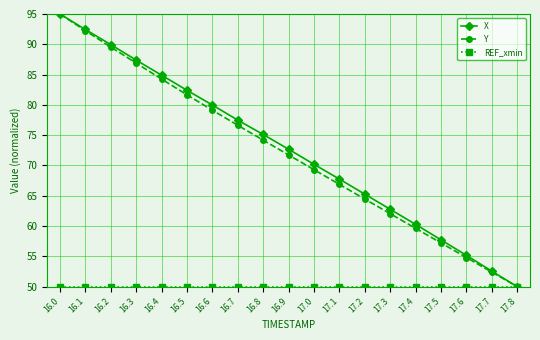

Rank the categories by Y value from highest to lowest.

16.0, 16.1, 16.2, 16.3, 16.4, 16.5, 16.6, 16.7, 16.8, 16.9, 17.0, 17.1, 17.2, 17.3, 17.4, 17.5, 17.6, 17.7, 17.8